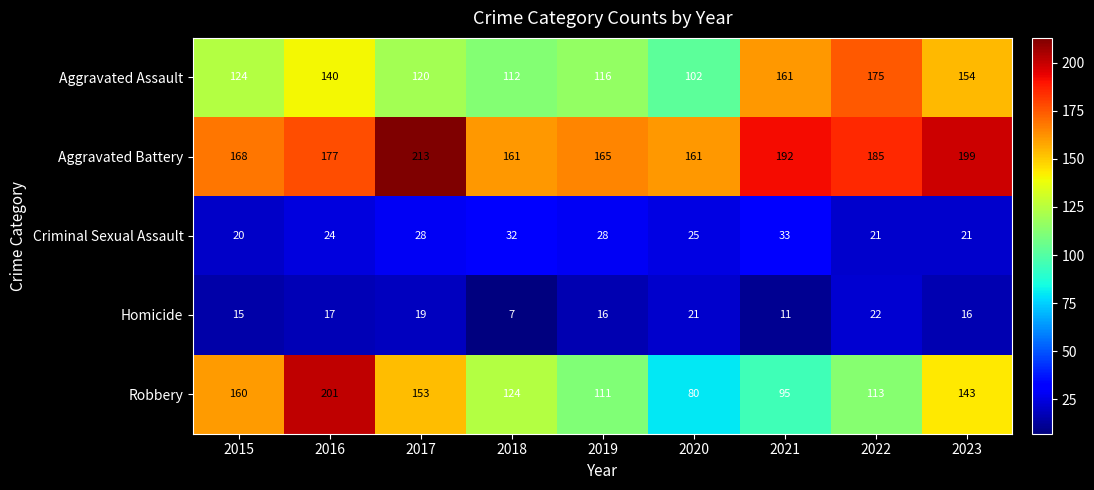

Rank the series at 2018 from highest to lowest value.

Aggravated Battery, Robbery, Aggravated Assault, Criminal Sexual Assault, Homicide